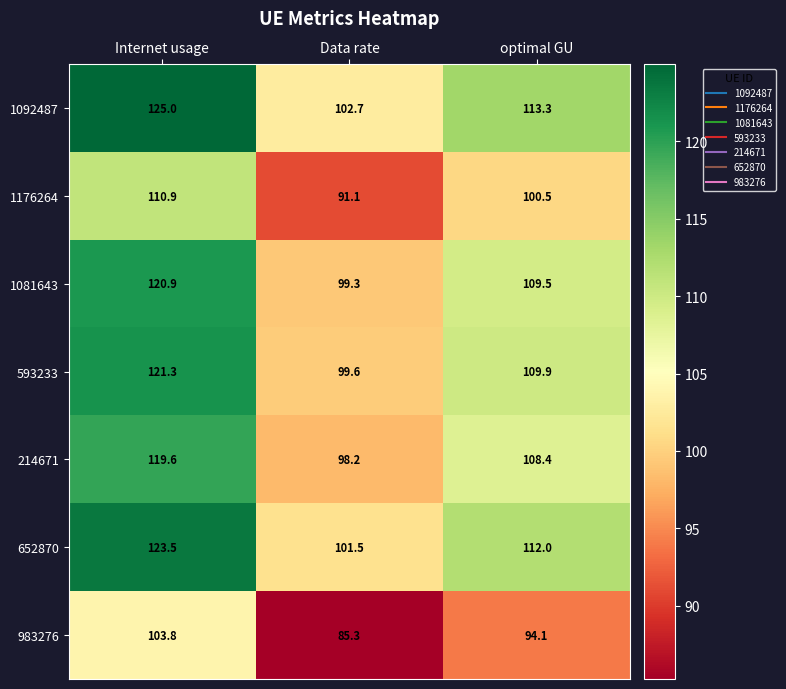

Which series has the widest spread of values?

1092487